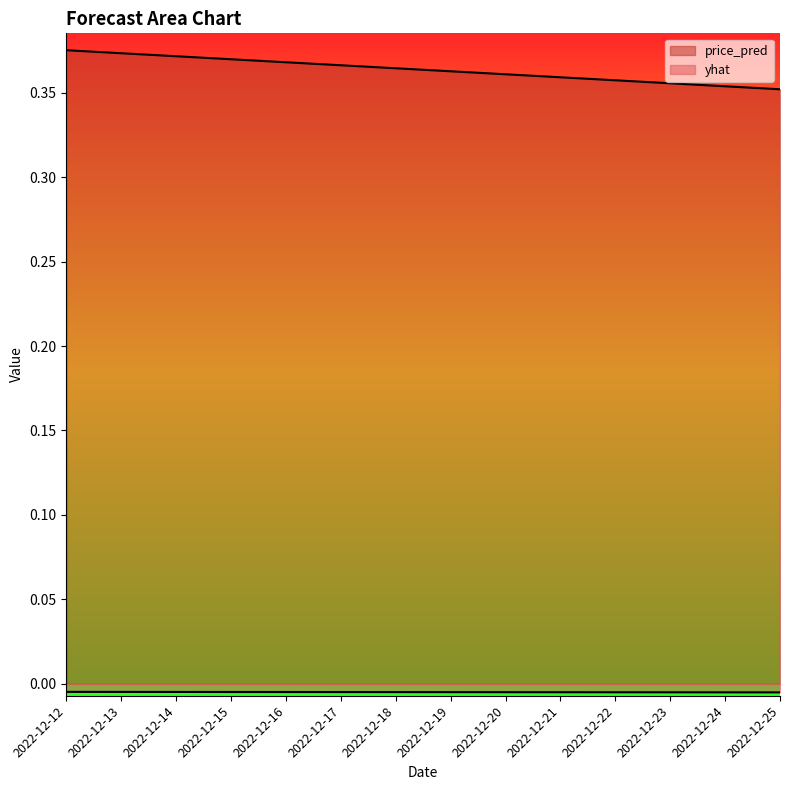

What are all the series names shown in the legend?

yhat, price_pred